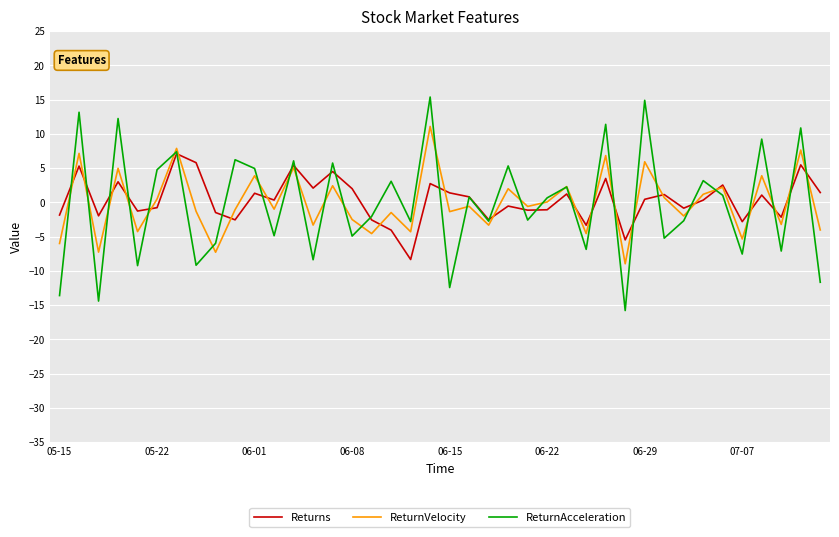

What is the smallest value displayed?

-15.8